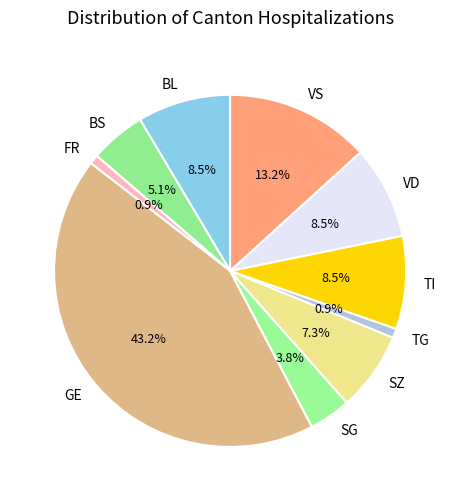

Which category has the biggest portion of the pie?

GE